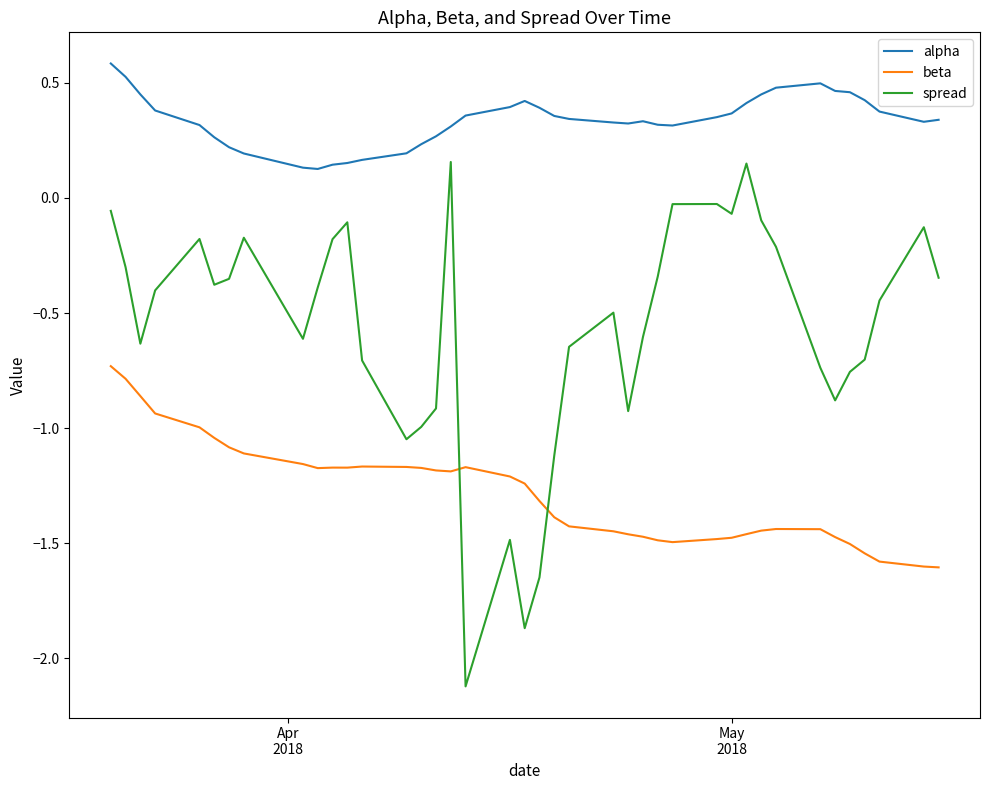

What is the maximum value for alpha?

0.6